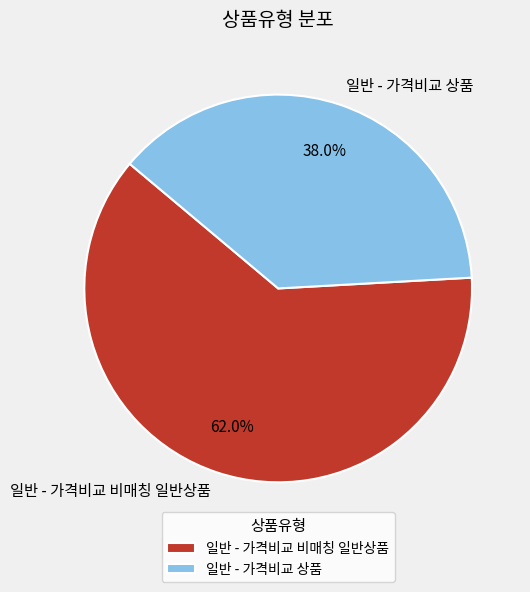

To the nearest percent, what is the average slice percentage?

50%